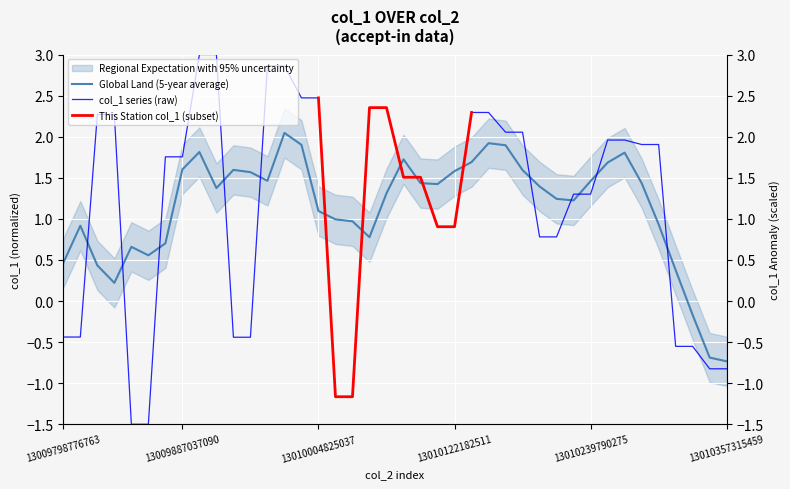

True or false: the data has more than 1 interior local peaks.

False